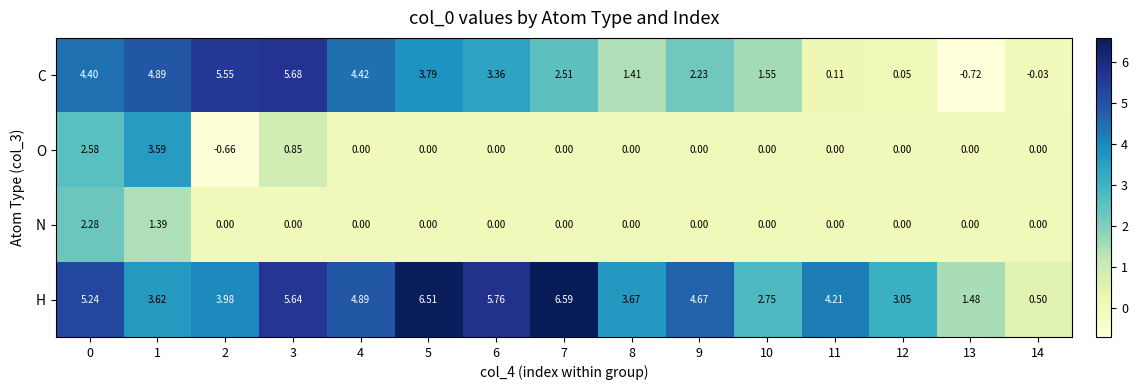

Rank the series by their maximum value, from highest to lowest.

H, C, O, N